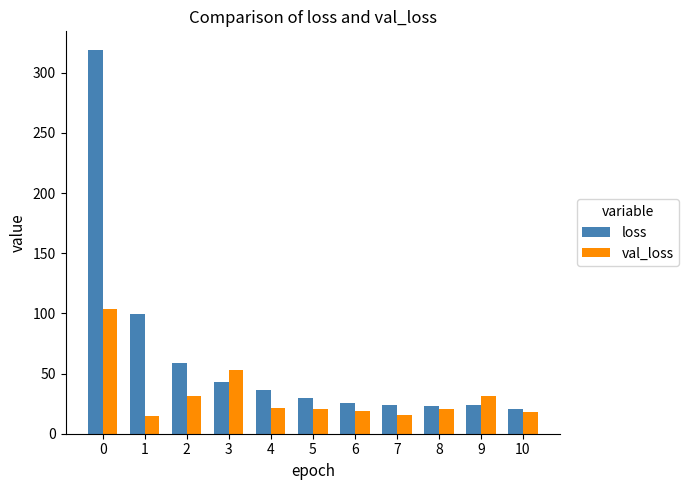

Which series has the widest spread of values?

loss